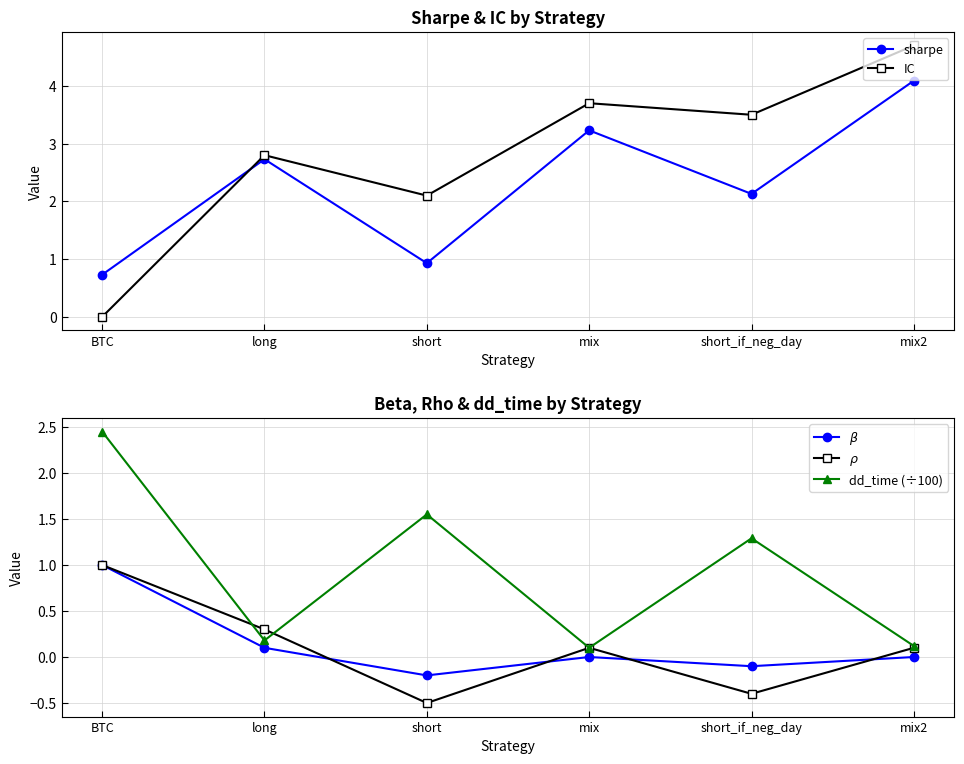

What are all the series names shown in the legend?

sharpe, IC, $\beta$, $\rho$, dd_time (÷100)